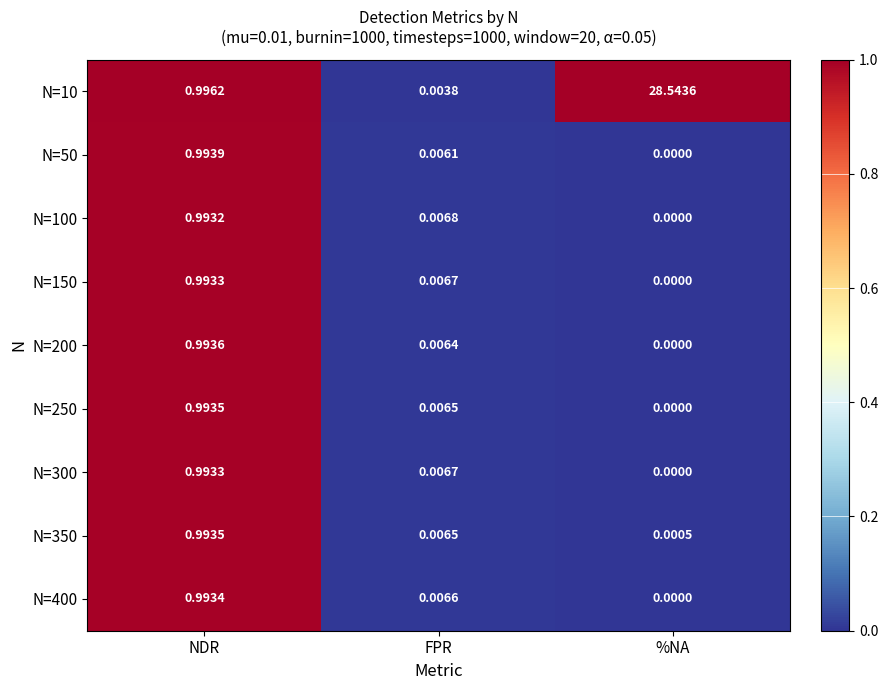

Which category has the lowest value across all series?

%NA